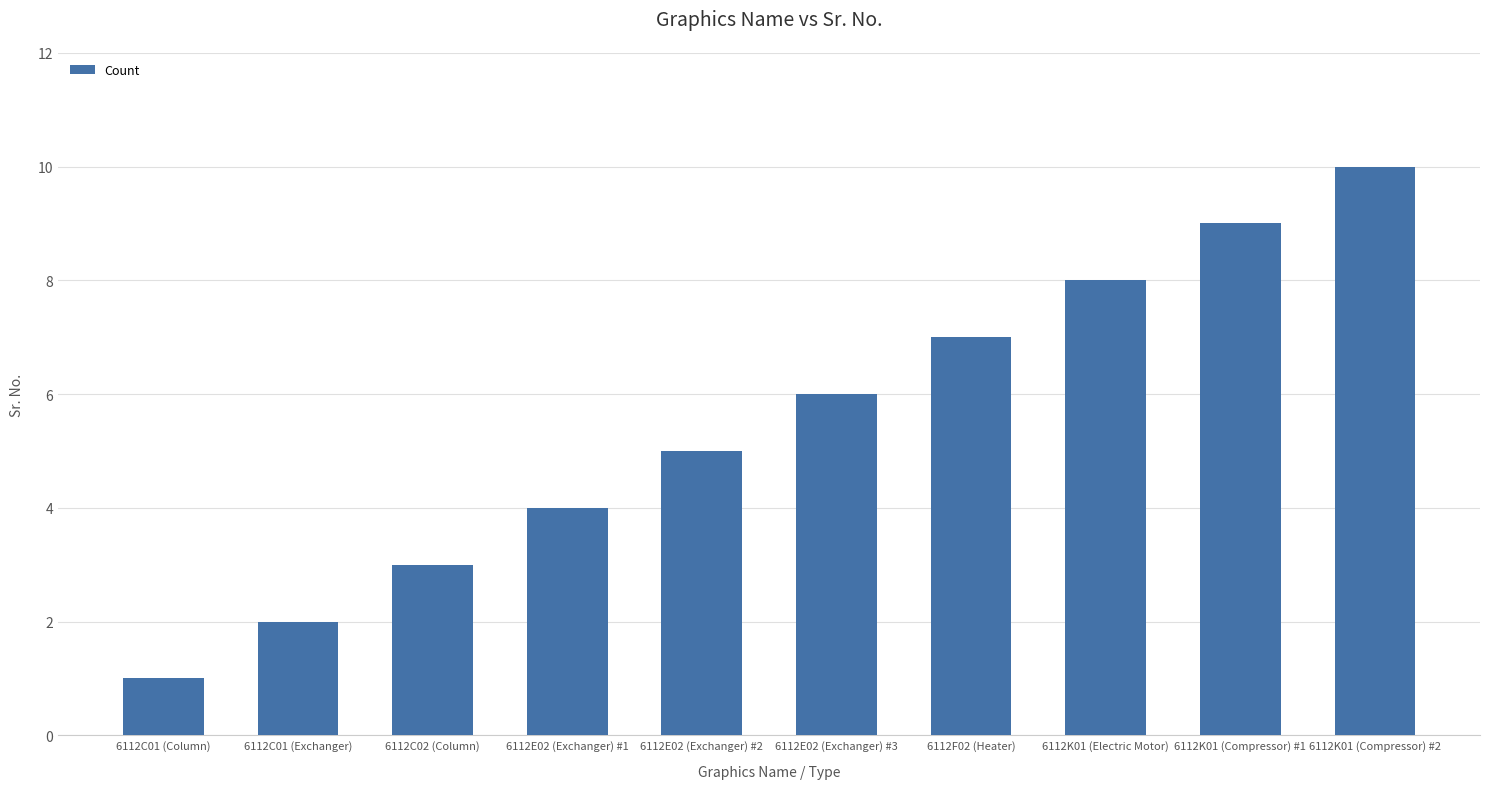

True or false: the data shows 10 at 6112E02 (Exchanger) #3.

False